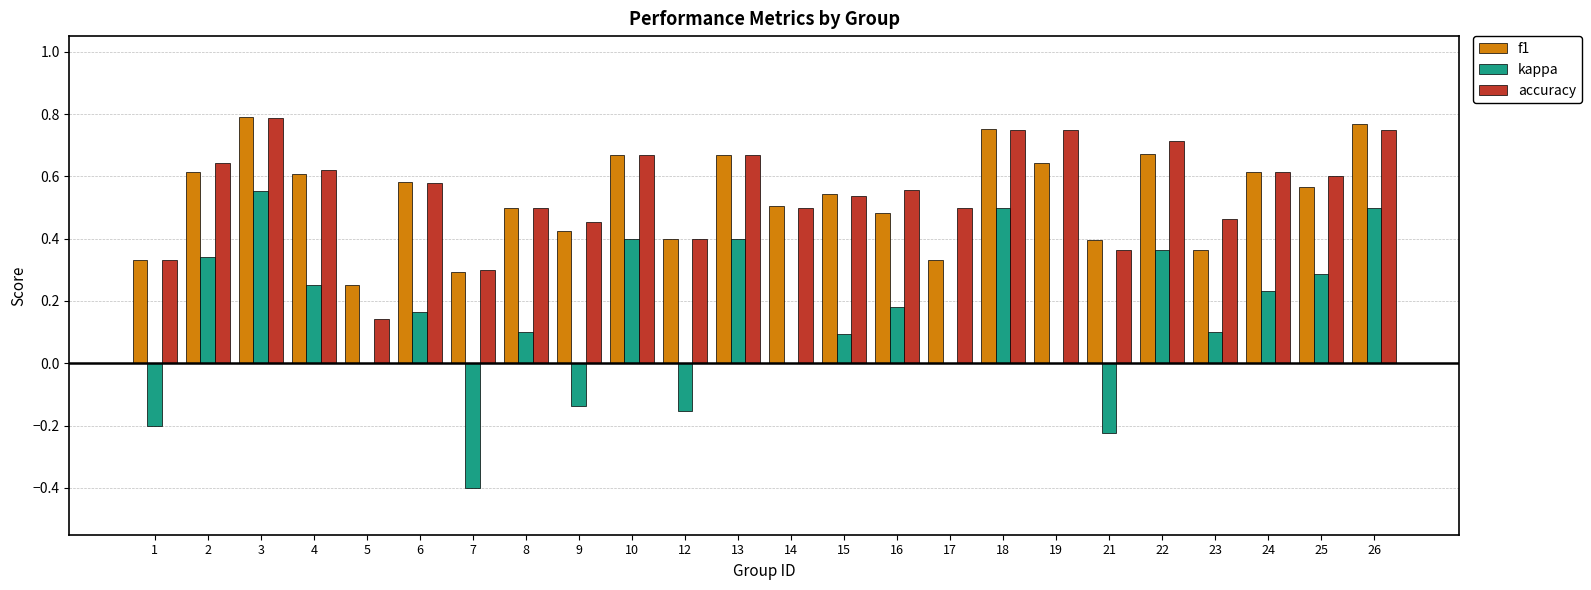

At which category is the sum across all series the highest?

3